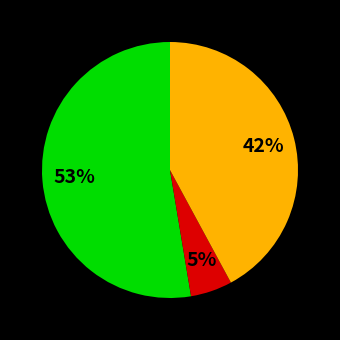

Is there any slice that represents more than half of the pie?

Yes